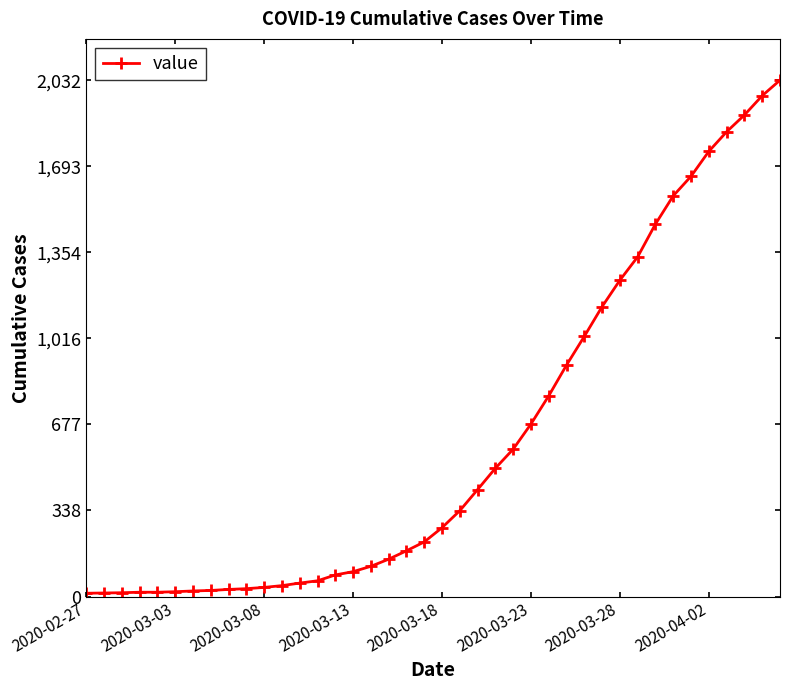

How many data points are less than 271?

20